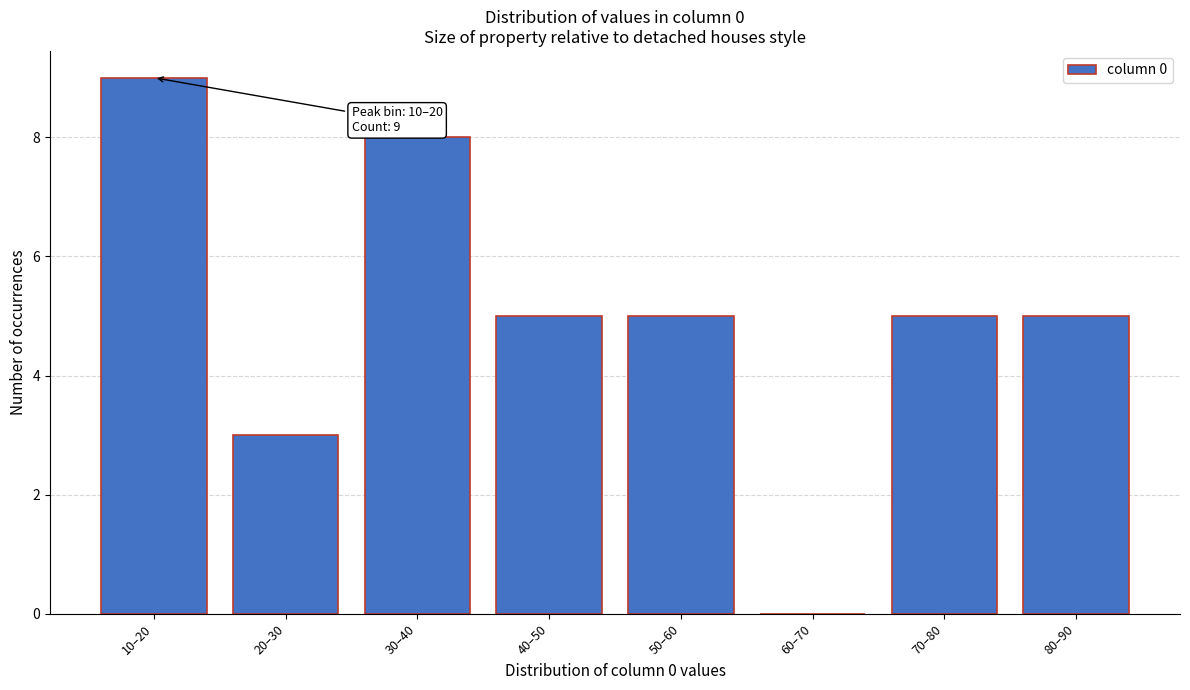

Reading left to right, list all the values displayed in this chart.

10–20=9	20–30=3	30–40=8	40–50=5	50–60=5	60–70=0	70–80=5	80–90=5